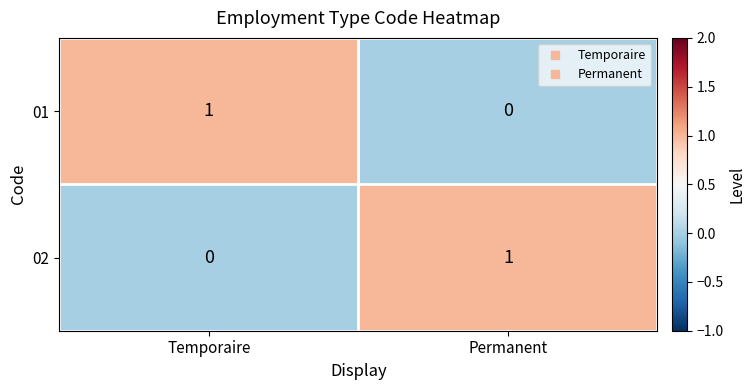

Rank the series at Permanent from lowest to highest value.

01, 02